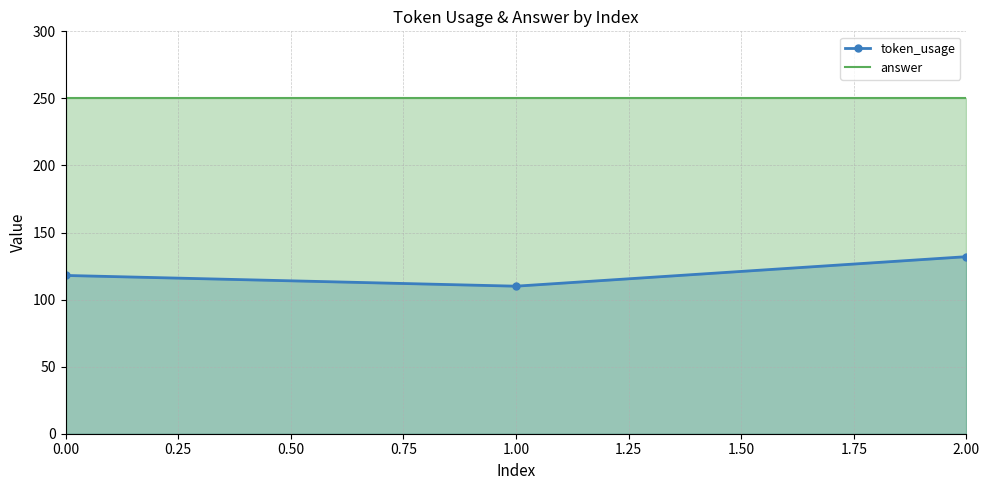

Which series has the widest spread of values?

token_usage